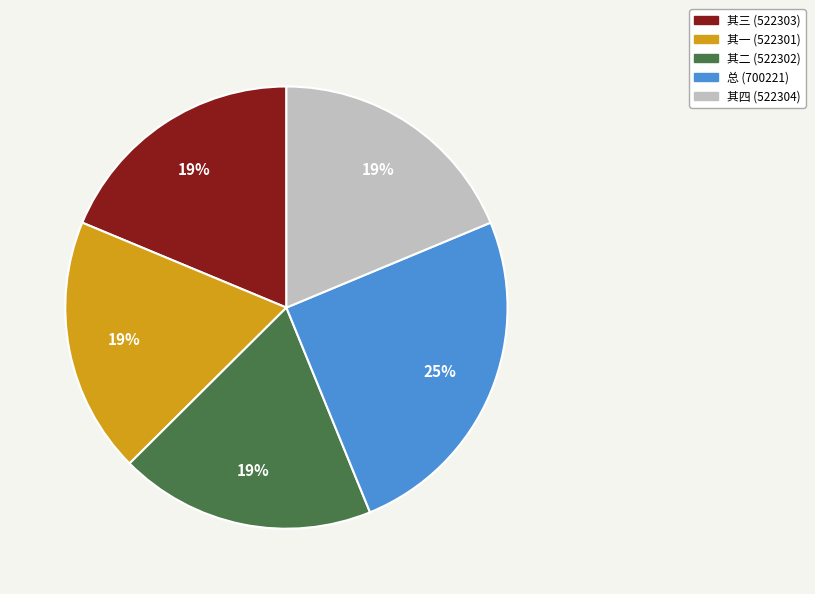

Is it true that 其一 (522301) is 19% of the pie?

True